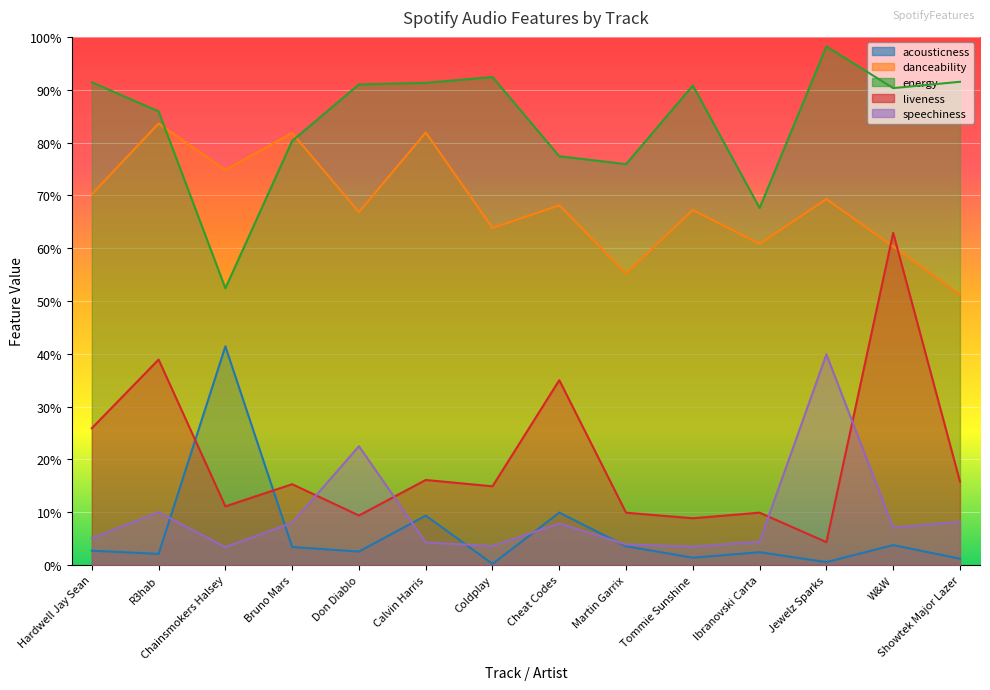

Between Tommie Sunshine and R3hab, which is larger?

R3hab